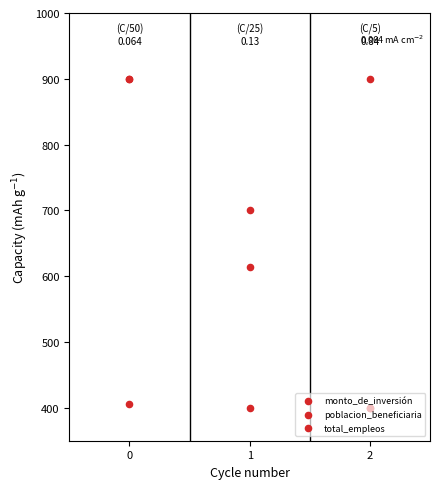

Which series has the largest Y range (max minus min)?

monto_de_inversión